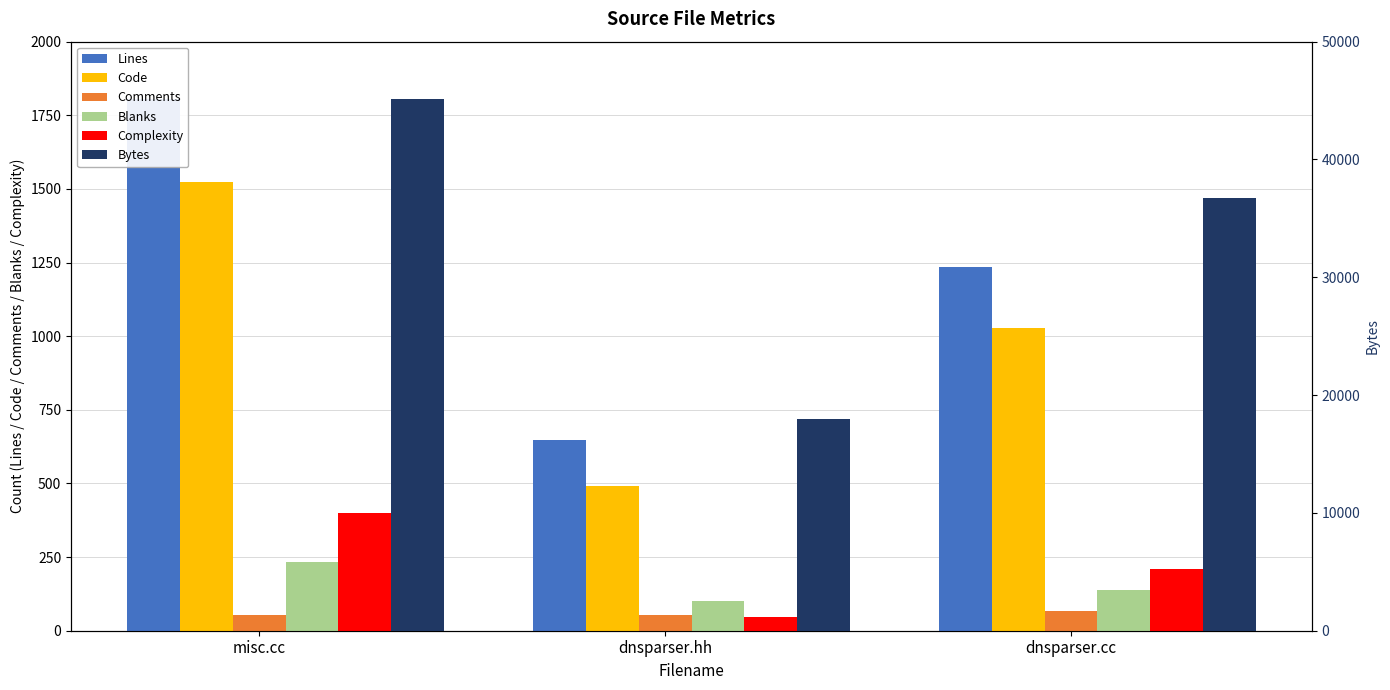

Reading left to right, transcribe all the data shown in this chart.

Lines: misc.cc=1806	dnsparser.hh=646	dnsparser.cc=1236
Code: misc.cc=1522	dnsparser.hh=491	dnsparser.cc=1029
Comments: misc.cc=52	dnsparser.hh=53	dnsparser.cc=68
Blanks: misc.cc=232	dnsparser.hh=102	dnsparser.cc=139
Complexity: misc.cc=401	dnsparser.hh=47	dnsparser.cc=208
Bytes: misc.cc=45117	dnsparser.hh=17983	dnsparser.cc=36715